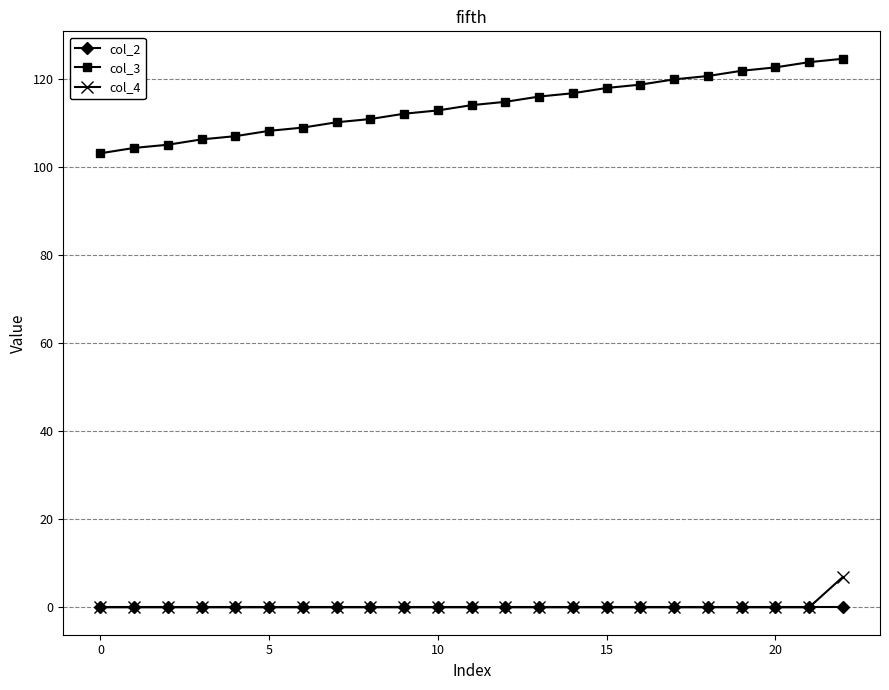

True or false: col_4 and col_3 cross at least once.

False